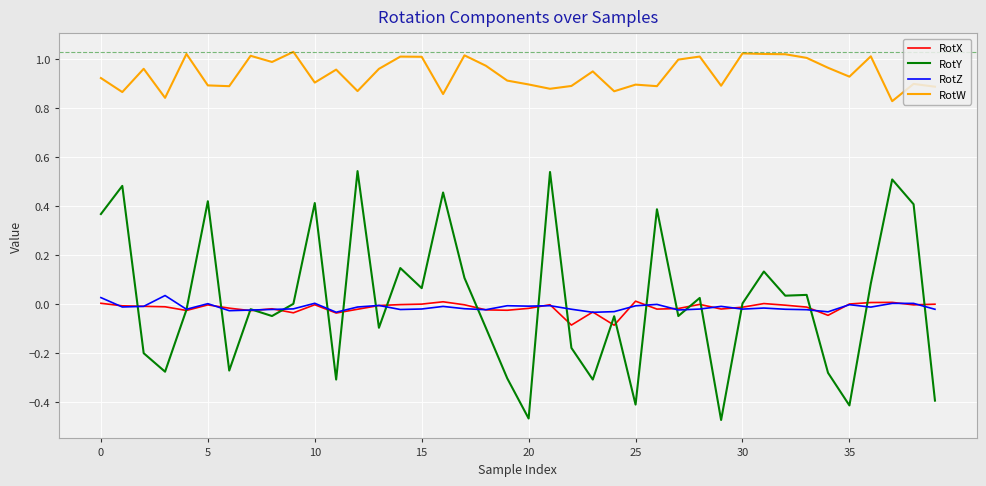

True or false: RotZ and RotW intersect in this chart.

False